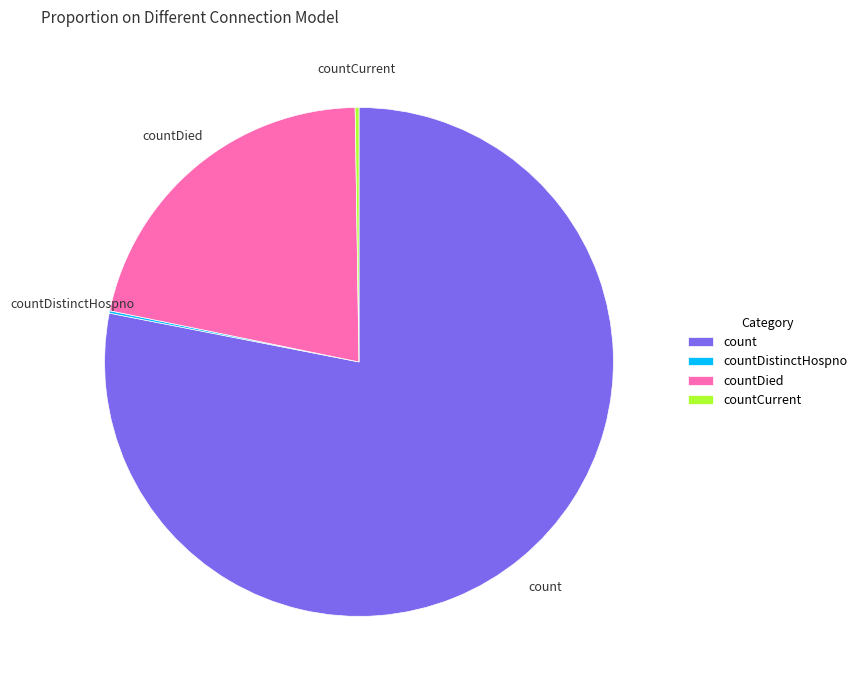

True or false: countDied accounts for 29% of the total.

False